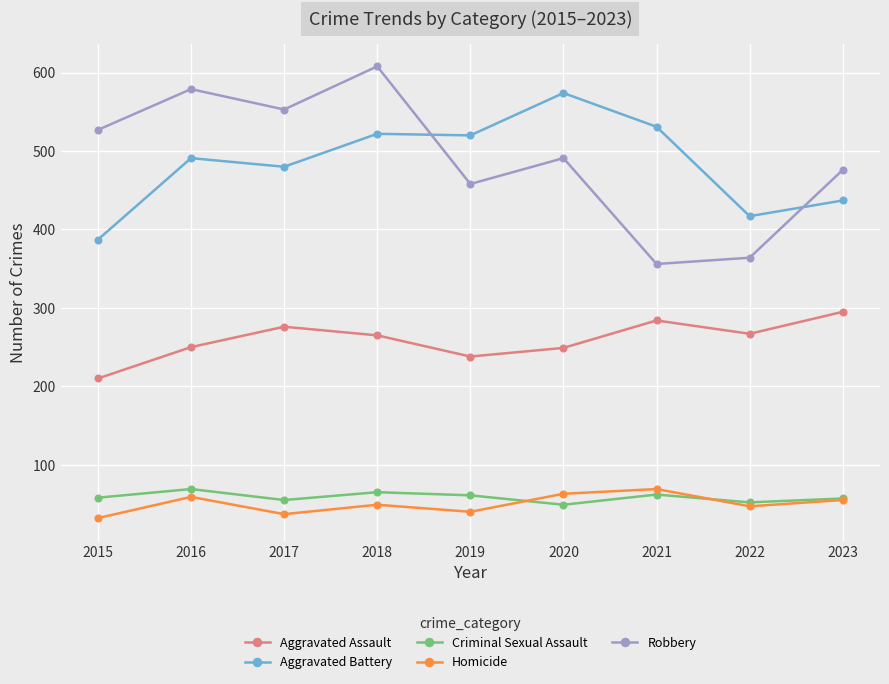

What value does the Aggravated Assault series have at 2022?

267